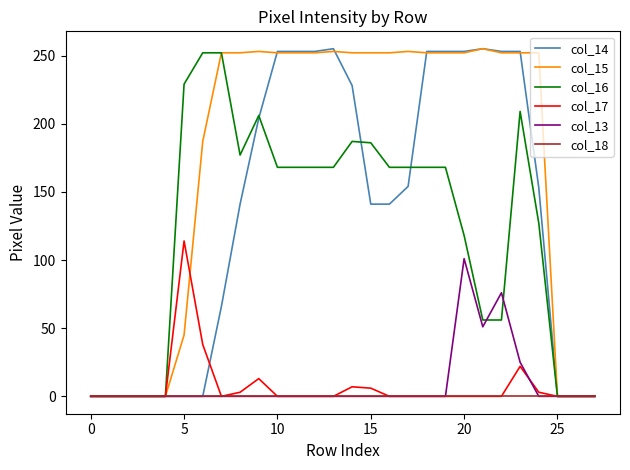

Which series has the largest total across all categories?

col_15